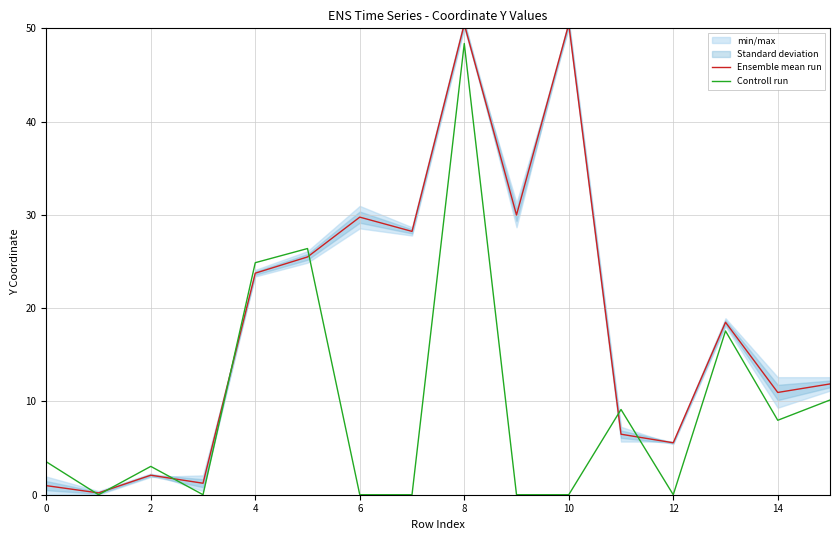

Which category has the highest value in the Controll run series?

8